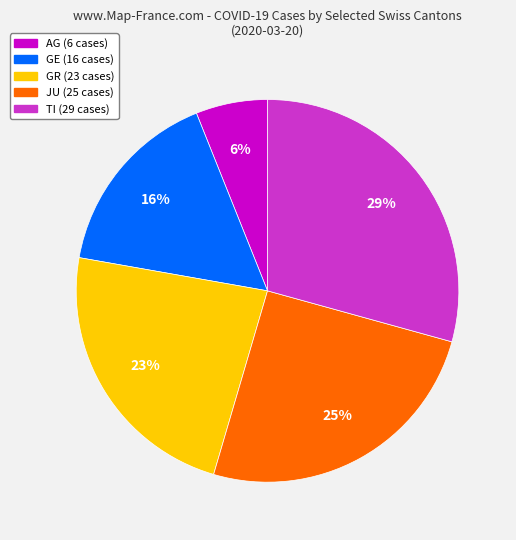

Combined, do GE and TI account for over 50%?

No